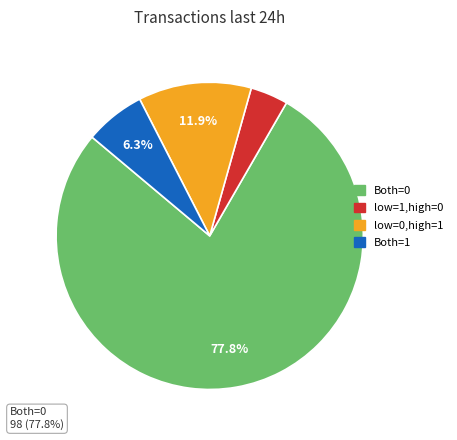

Is there a majority slice in this chart?

Yes